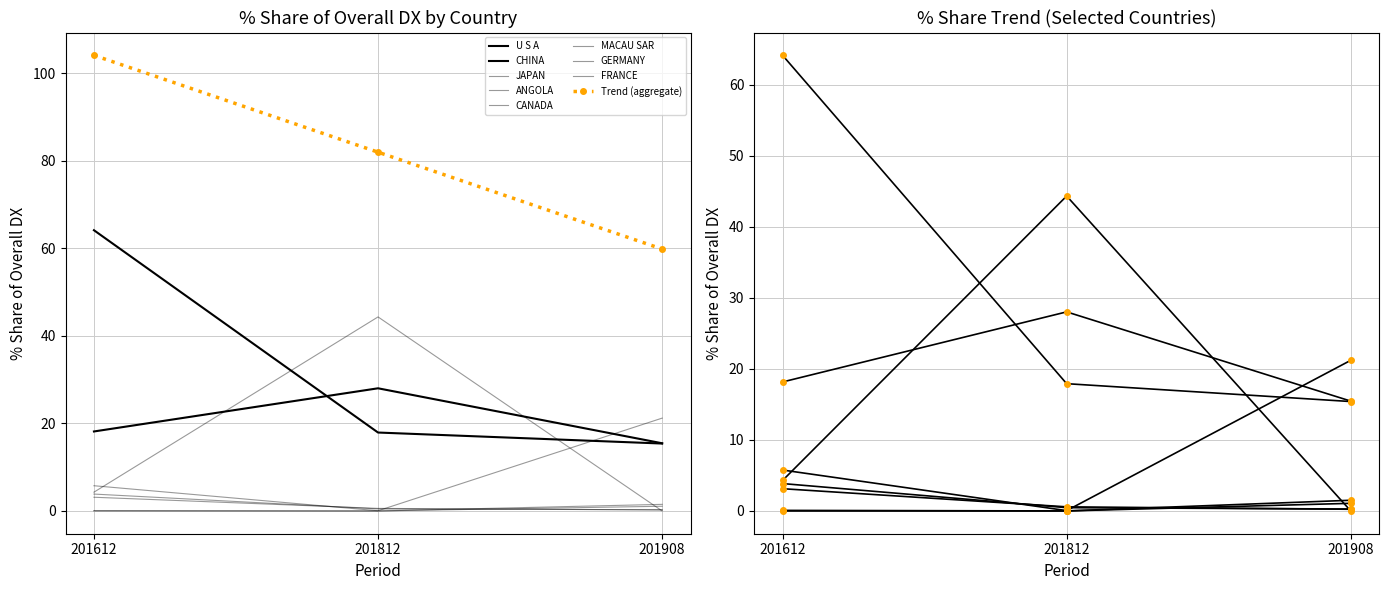

The value of 201812_% Share of overall DX at MACAU SAR is 59.0. True or false?

False